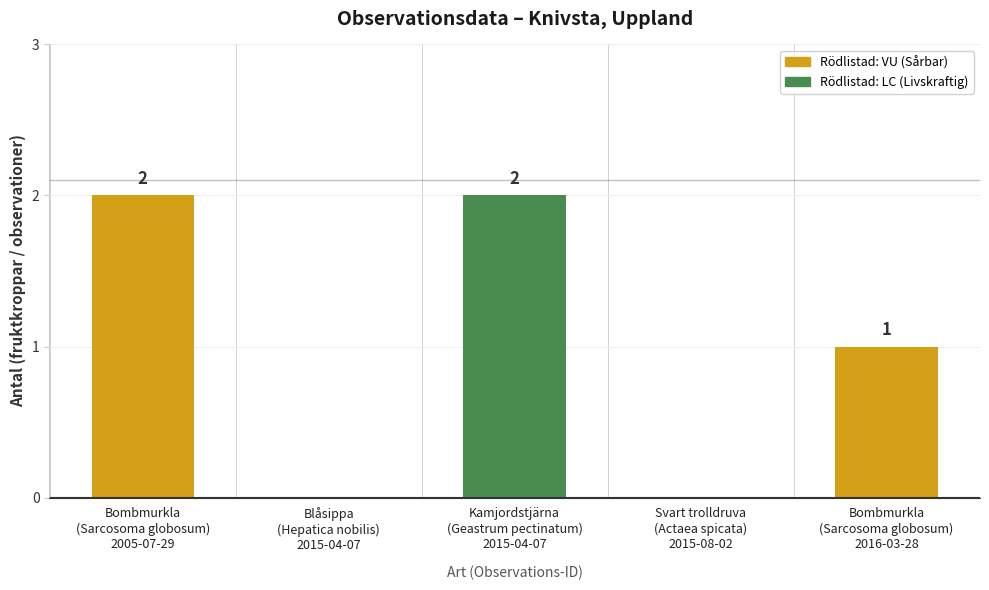

What is the sum of all values?

5